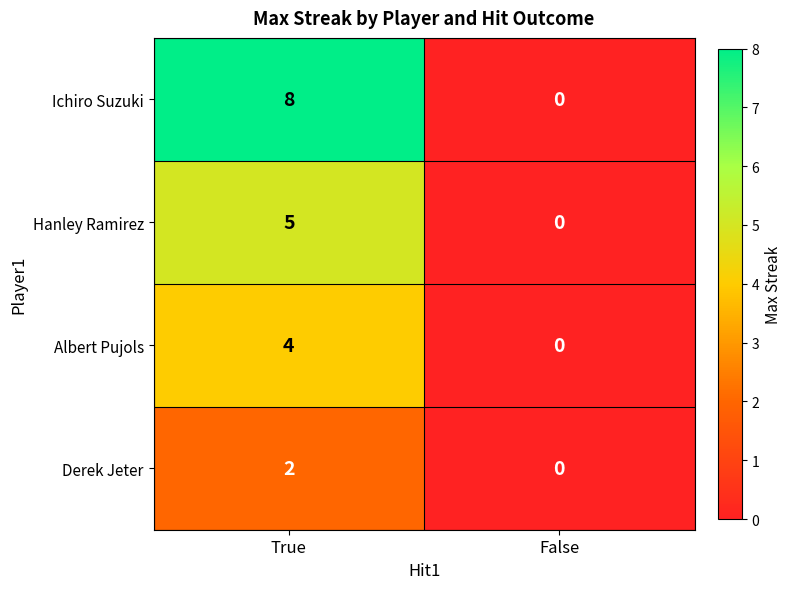

True or false: Albert Pujols has a value of 4 at True.

True